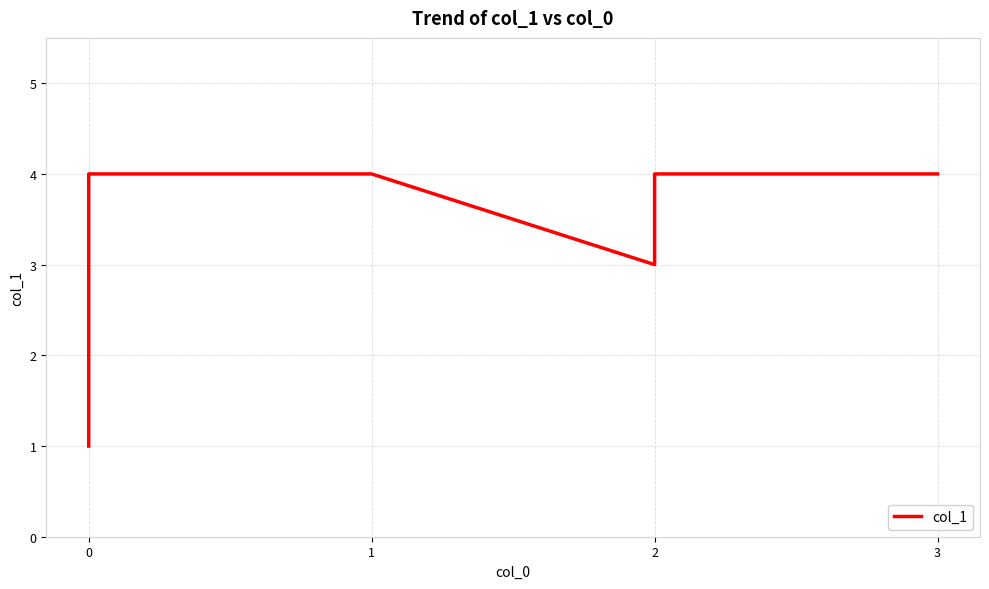

How many categories are shown in the chart?

6